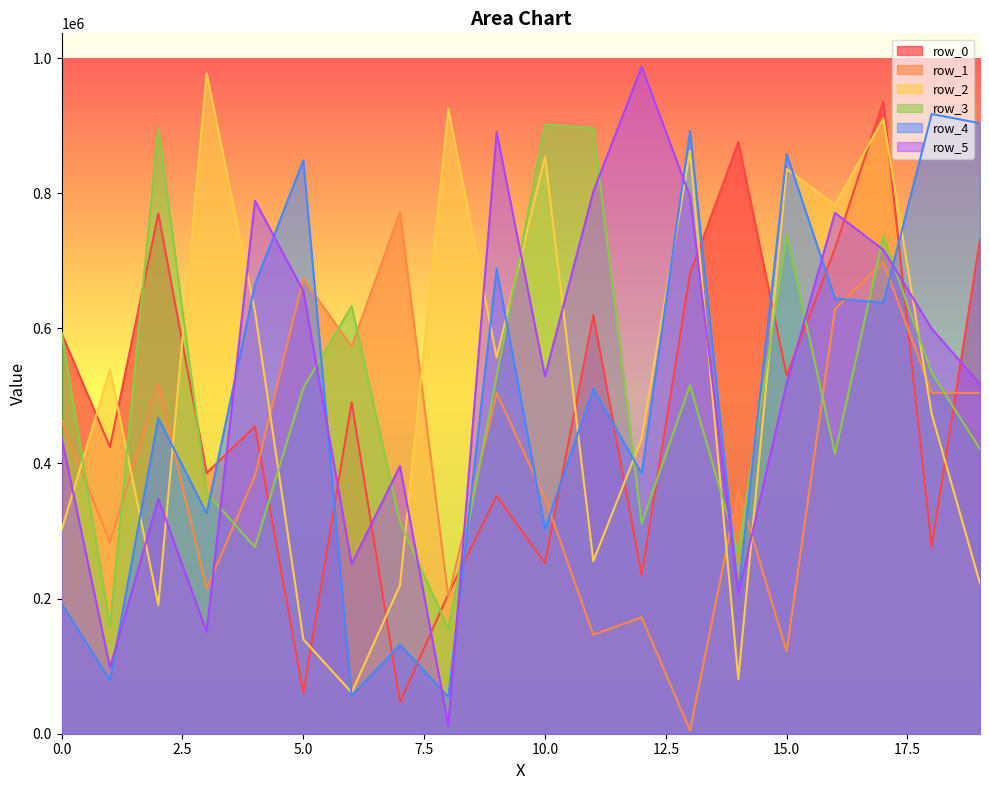

Reading left to right, transcribe all the data shown in this chart.

row_0: 592267	424458	769989	385762	455123	60642	490571	46649	206987	352216	252789	619315	234869	680751	875453	530071	718585	935787	276999	731468
row_1: 463249	283065	517565	214341	381970	673516	573344	772176	201954	504410	348787	146471	172134	4885	359670	122112	628548	698050	504680	504488
row_2: 301965	539217	190727	977510	625105	139704	60914	219722	925068	556922	854154	255594	436421	862632	80980	835936	782779	910535	473313	222373
row_3: 593147	159056	896909	356459	276150	511730	633242	312424	155893	529015	901431	896410	311330	515625	268041	738807	414256	736142	534295	421218
row_4: 192448	79282	467304	326116	665036	848665	55899	131831	54306	688217	303498	510473	385207	892110	209220	857880	644155	638021	917275	903688
row_5: 437948	97755	347696	151103	788946	655155	251361	396097	12248	890679	529097	802599	987347	795318	207051	518189	770950	716345	599655	517469